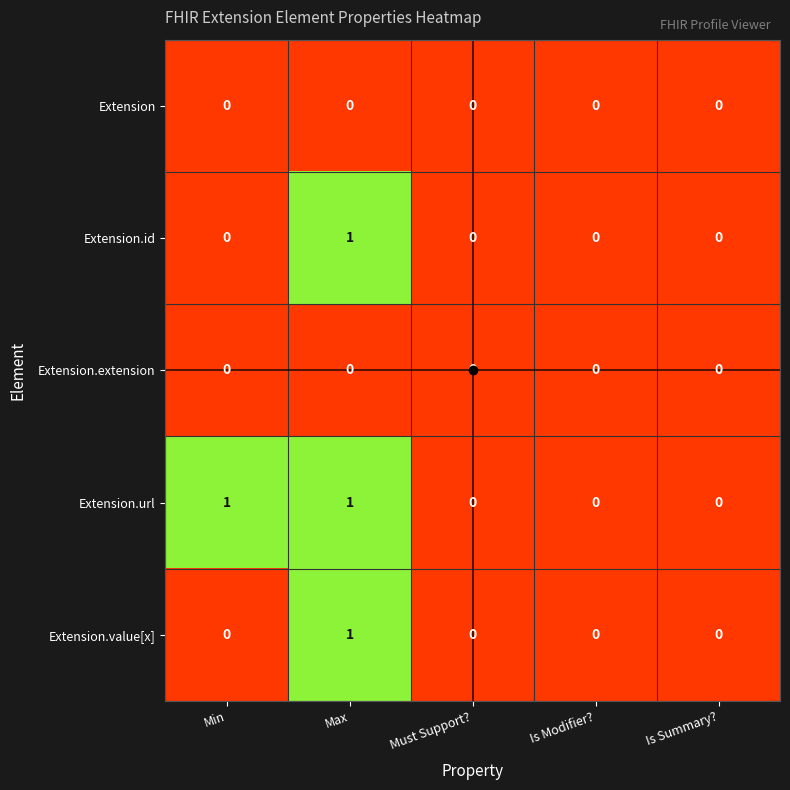

Count the number of categories in the chart.

5